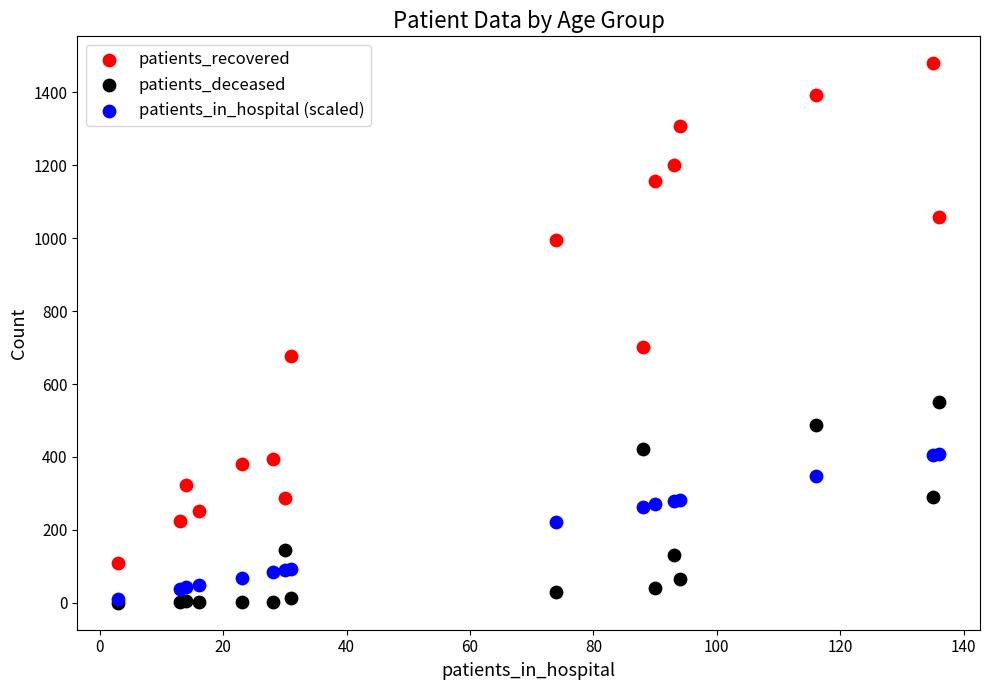

What are all the series names shown in the legend?

patients_recovered, patients_deceased, patients_in_hospital (scaled)